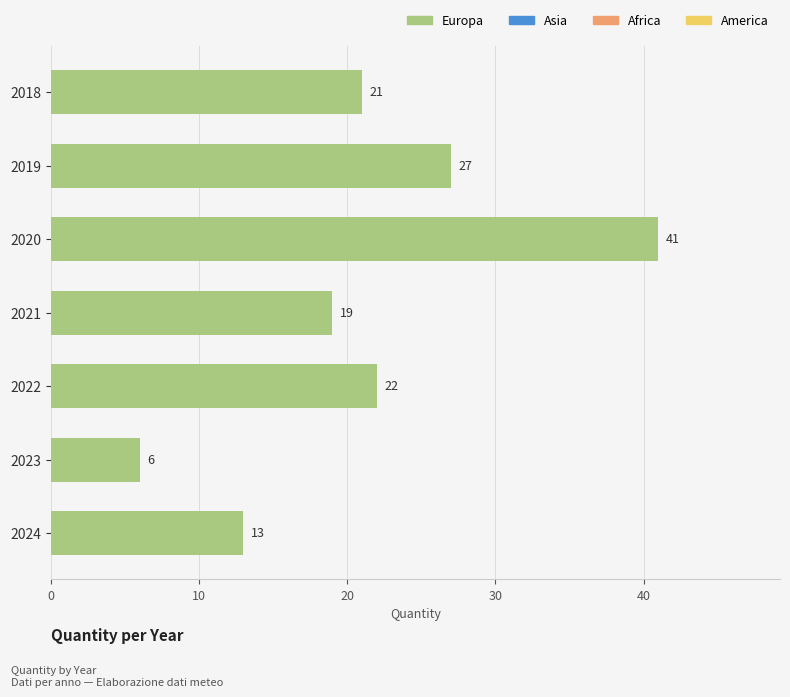

How many data points are less than 21?

3